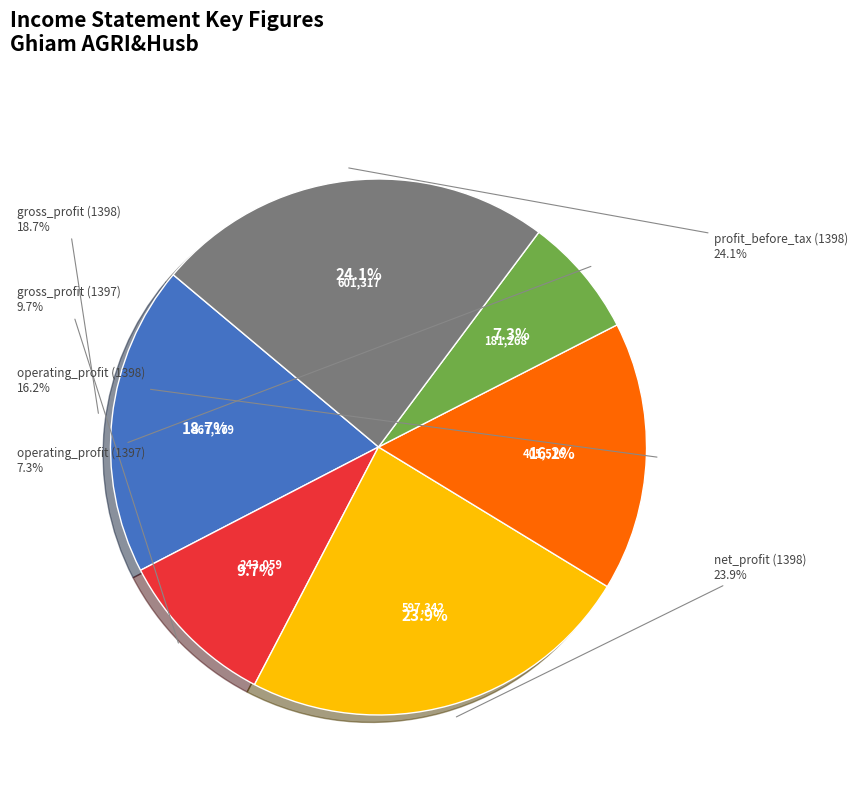

Which category has the biggest portion of the pie?

profit_before_tax (1398)